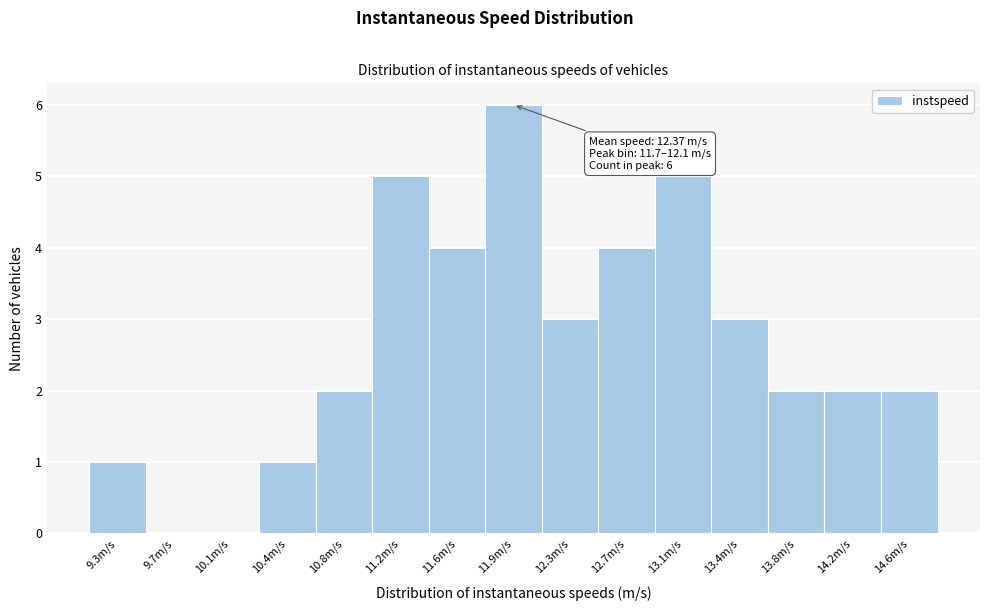

Over which range of the x-axis is the bar tallest?

11.75 to 12.10